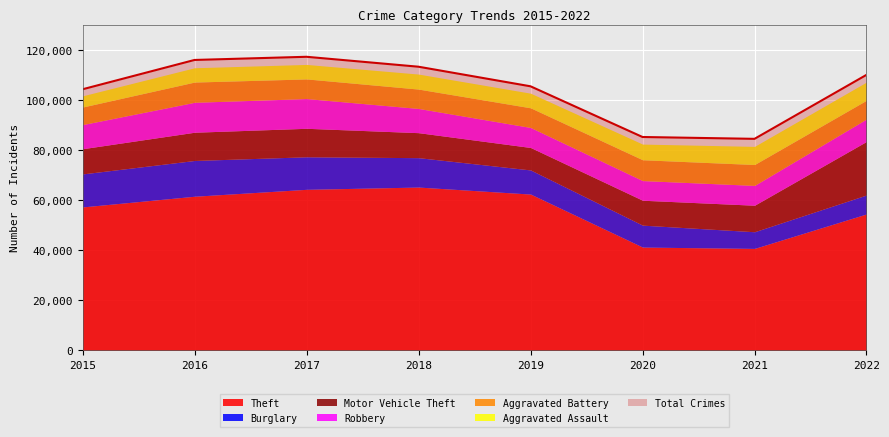

Where is the first local maximum for Aggravated Assault?

2018